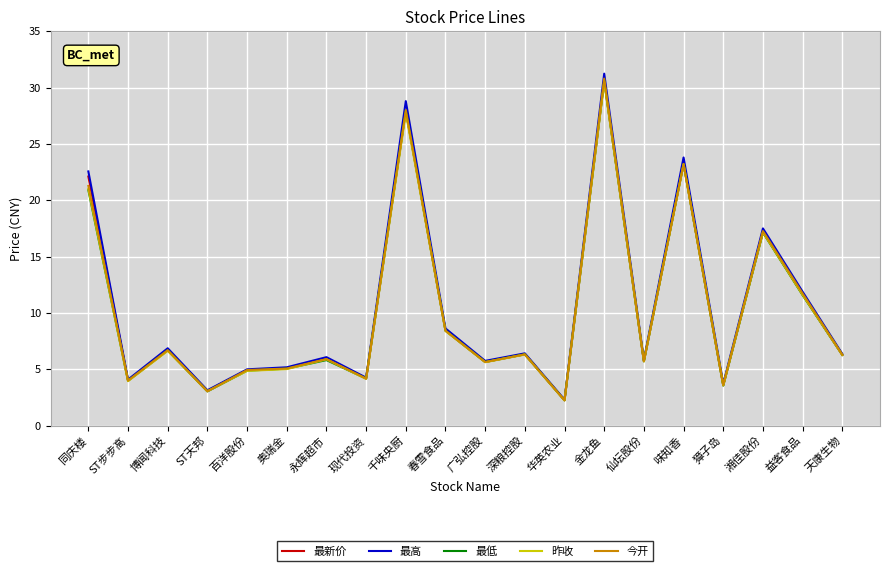

What is the total value across all series at 湘佳股份?

86.3